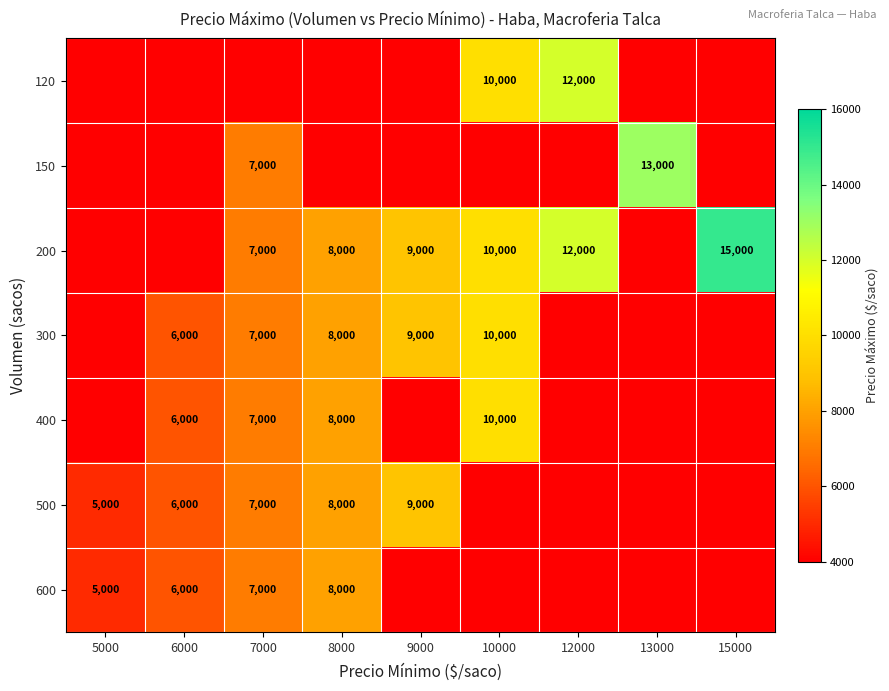

What is the greatest value displayed?

15000.0